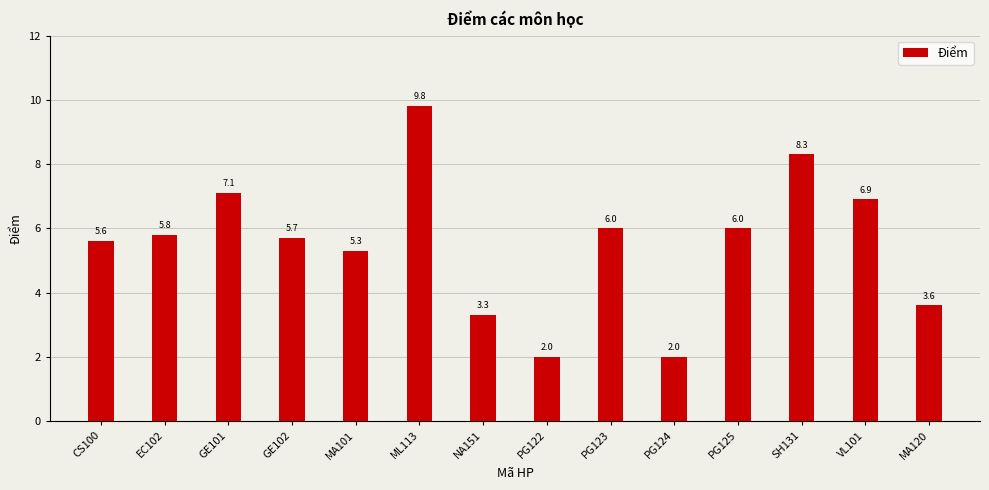

List the labels in order of value, smallest first.

PG122, PG124, NA151, MA120, MA101, CS100, GE102, EC102, PG123, PG125, VL101, GE101, SH131, ML113